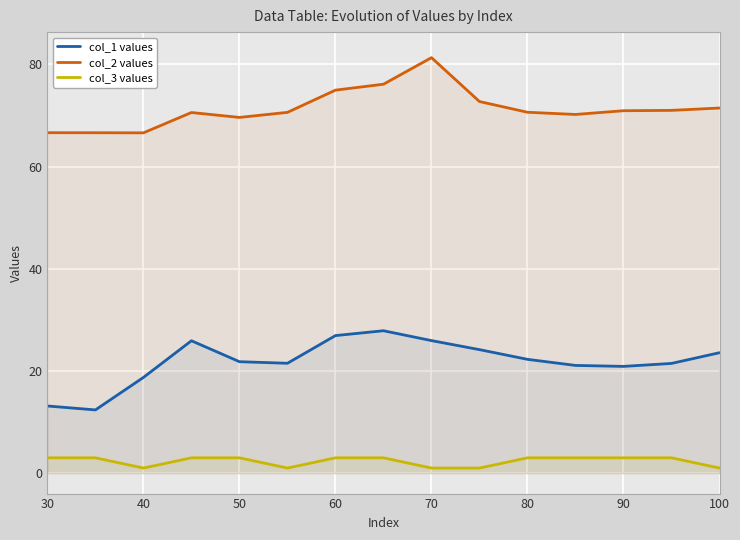

True or false: col_2 values and col_1 values cross at least once.

False